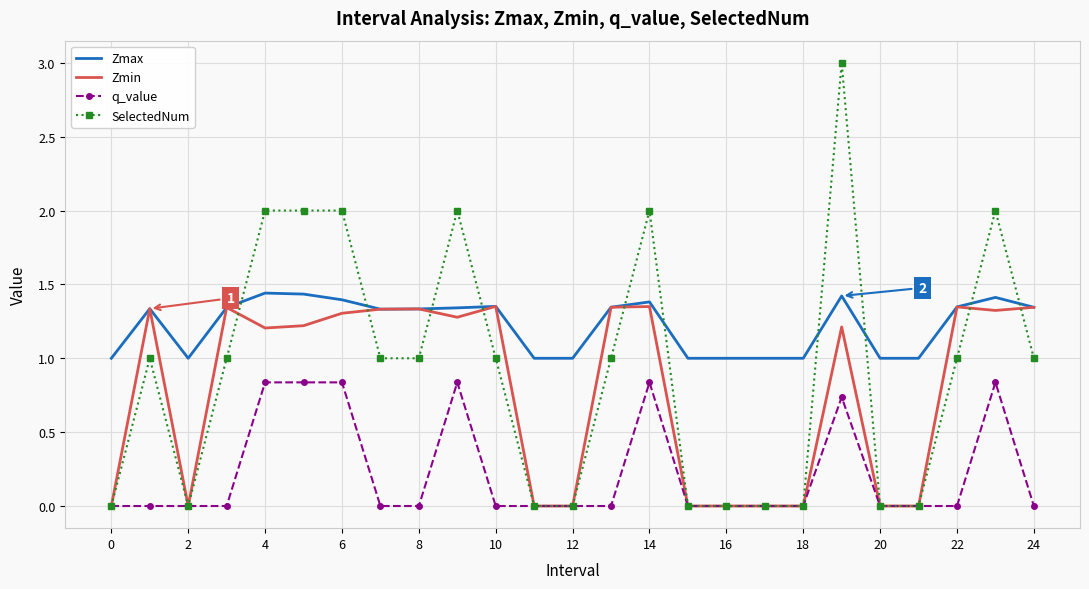

What is the difference between the maximum and second lowest values in the Zmax series?

0.4